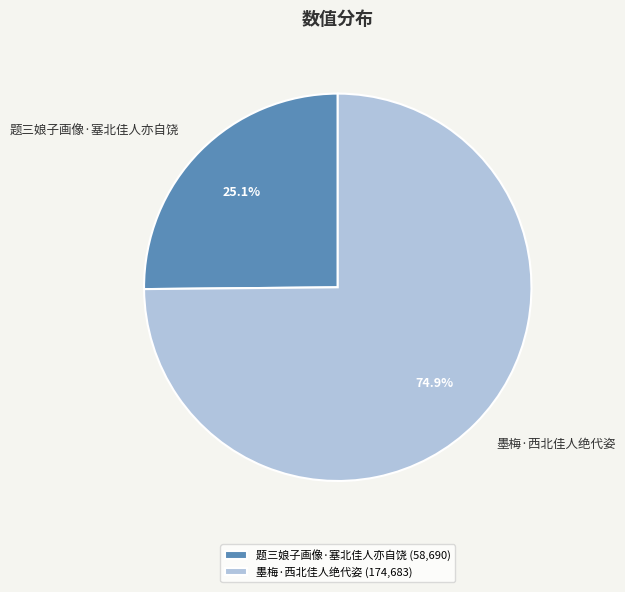

Which category accounts for the majority?

墨梅·西北佳人绝代姿